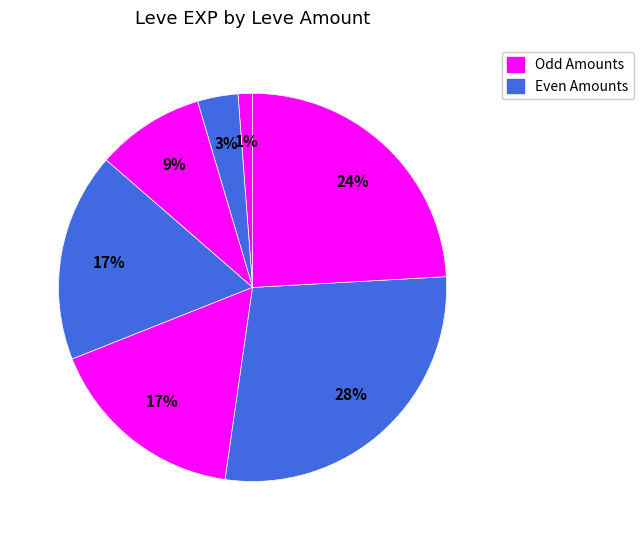

How many segments does this pie chart have?

7